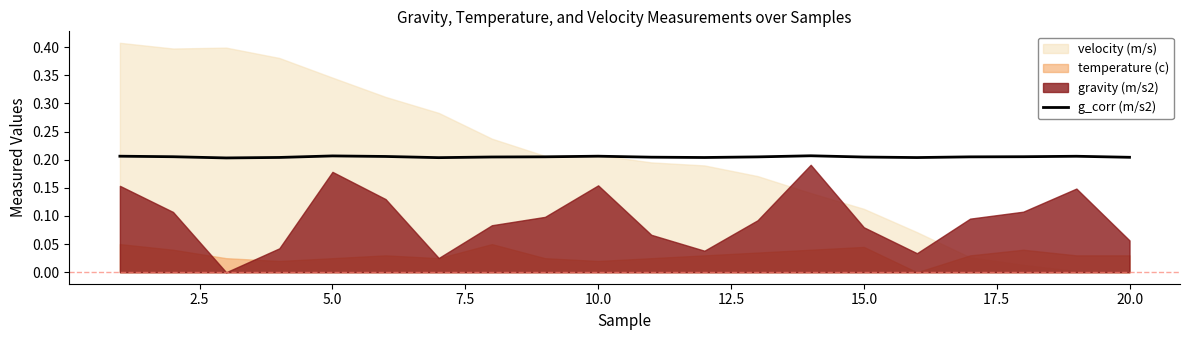

The chart shows a value of 0.2 at 2.5. True or false?

True